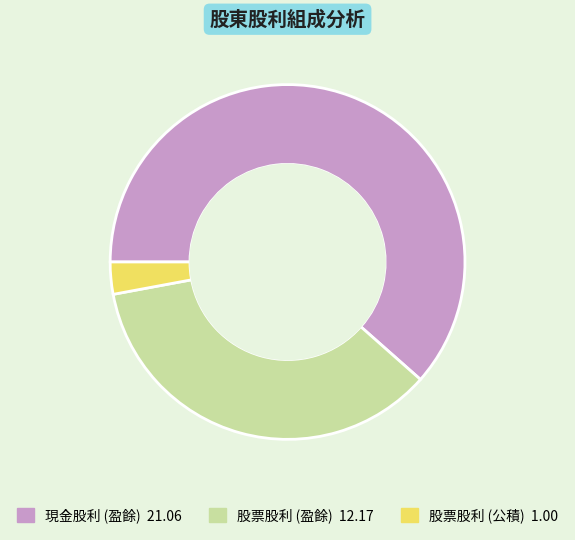

Does any single category account for the majority?

Yes